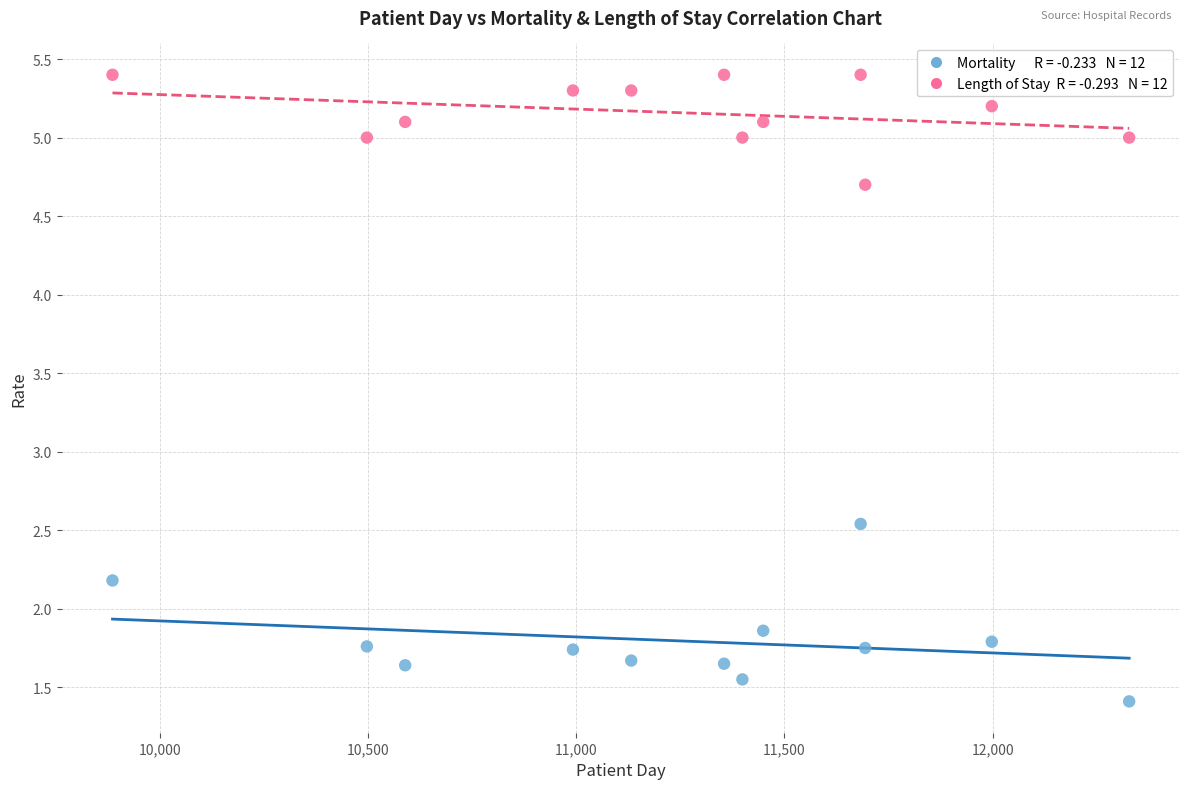

Across all series, what Y value is closest to 3?

2.5